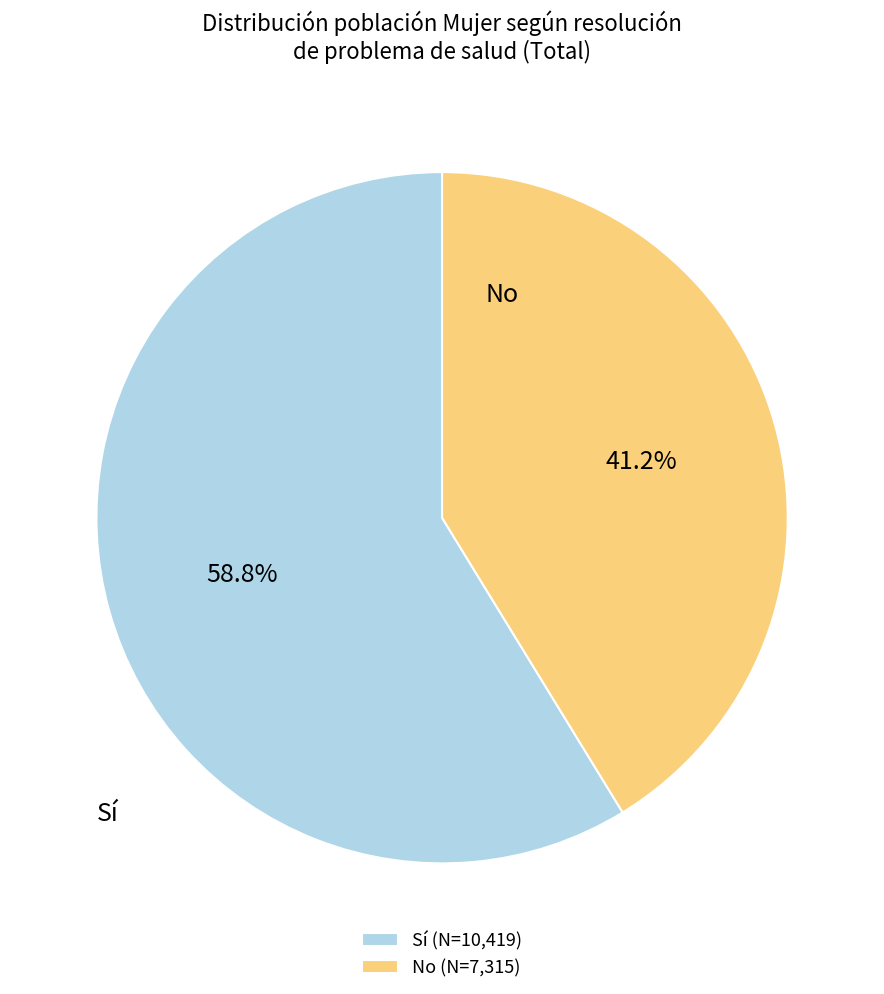

Which category has the smallest portion of the pie?

No (N=7,315)